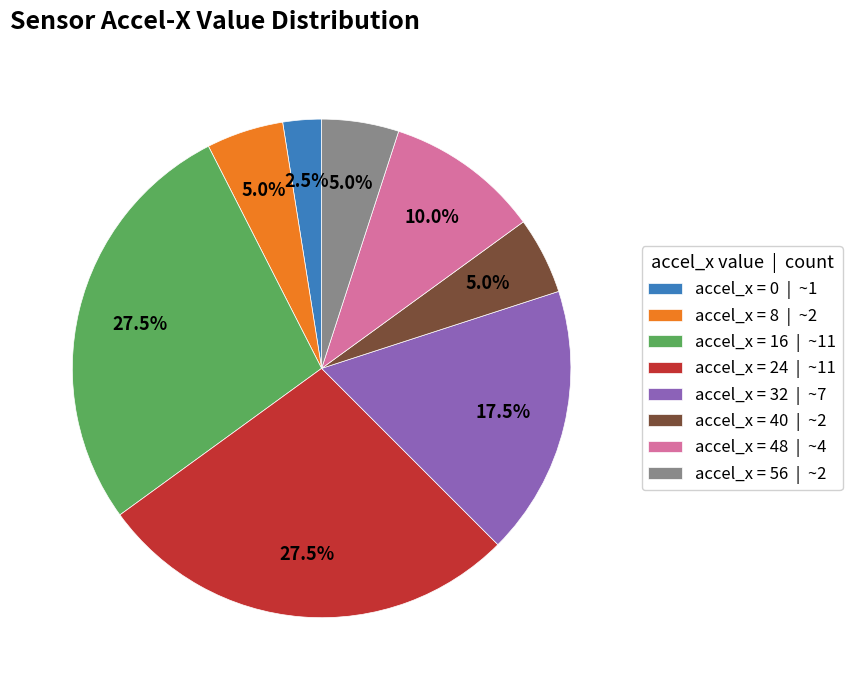

Which category has the smallest portion of the pie?

accel_x = 0 | ~1